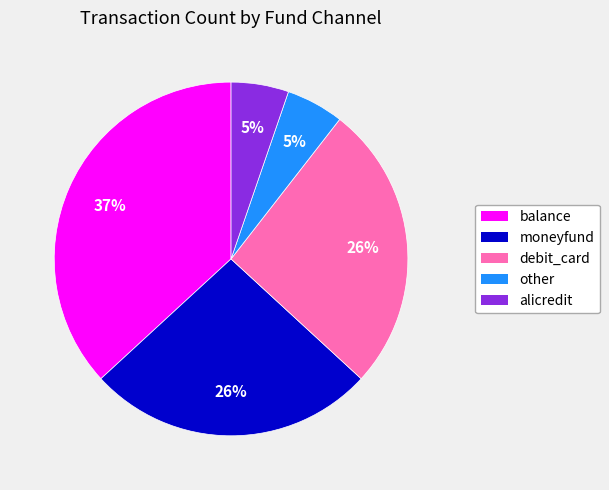

How many segments does this pie chart have?

5